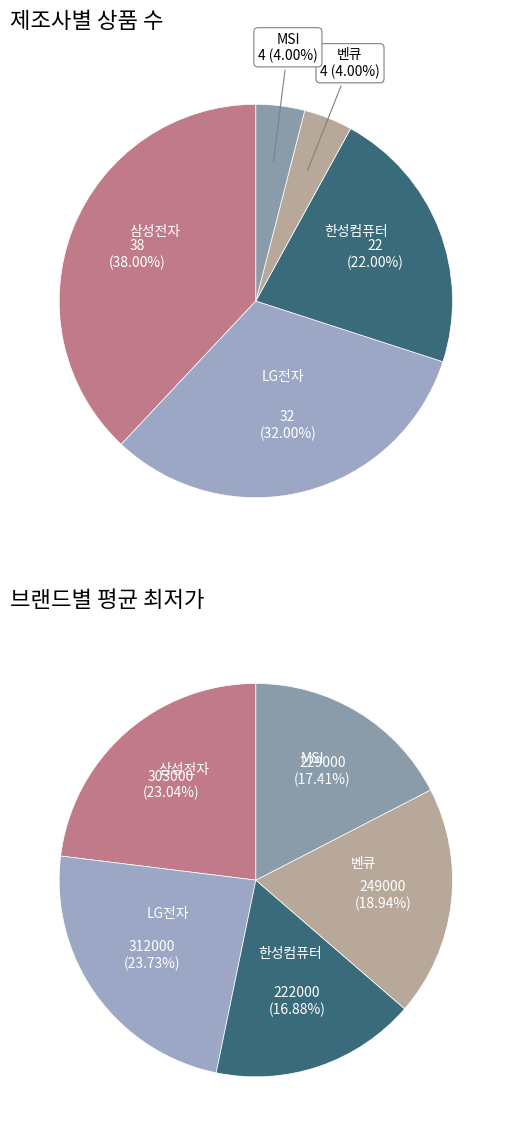

Which category has the biggest portion of the pie?

삼성전자